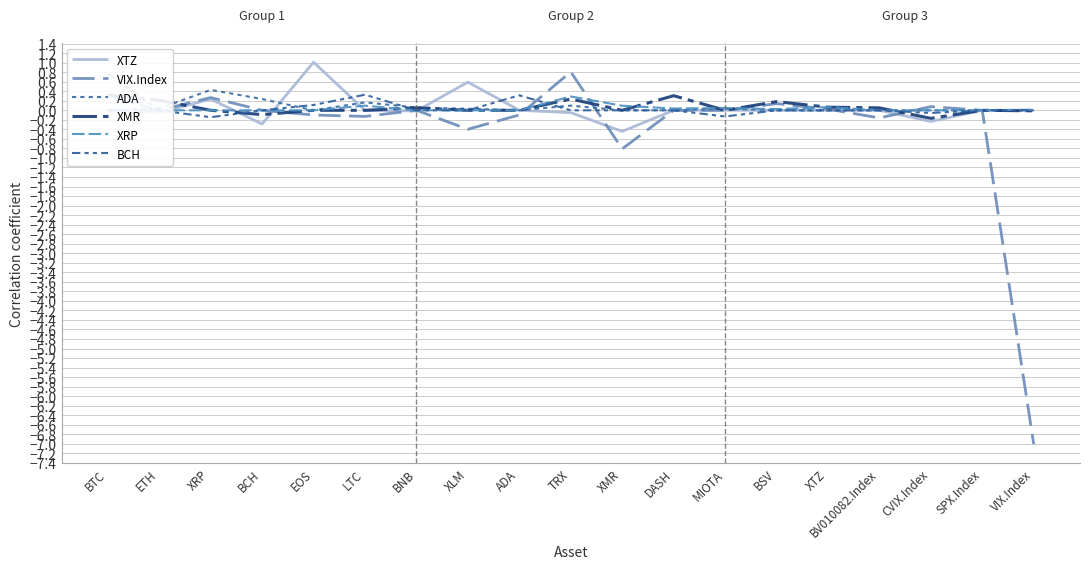

What is the sum of the XTZ values at BCH and BV010082.Index?

-0.3